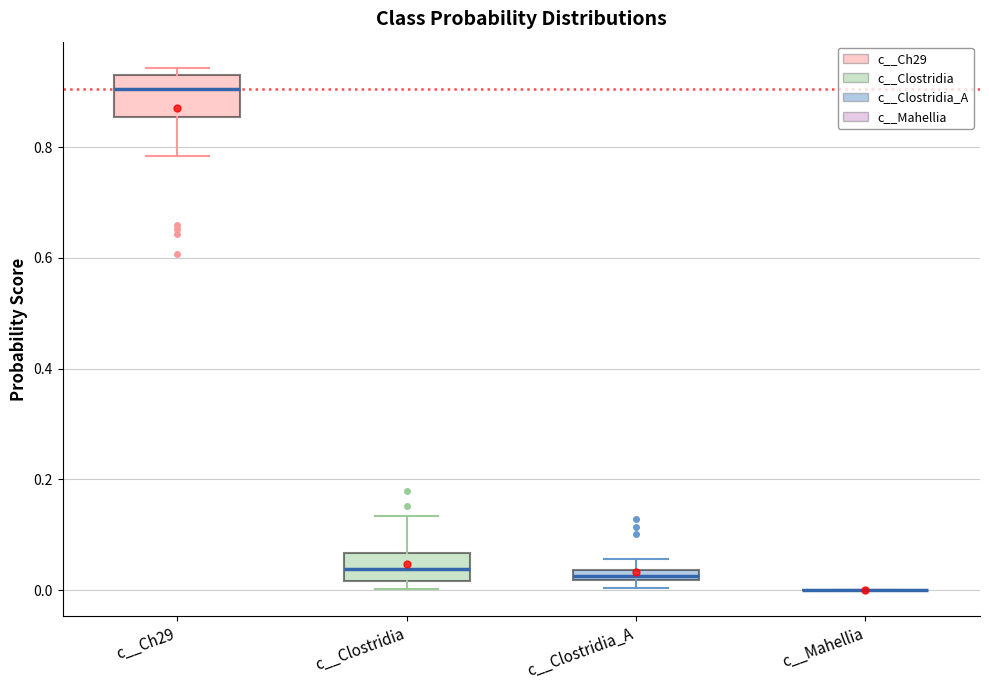

Where is the upper edge of the box for c__Ch29 on the y-axis? The values are not printed on the chart, so give them approximately, as read against the axis.

0.92